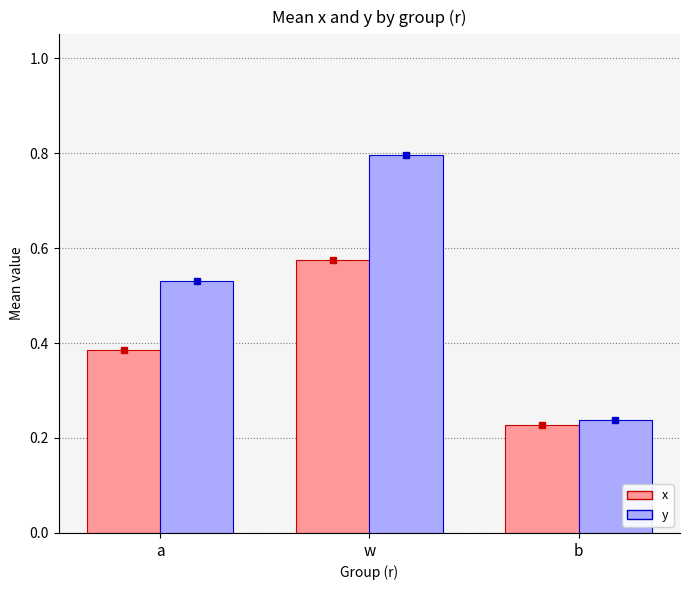

Which series has the largest total across all categories?

y